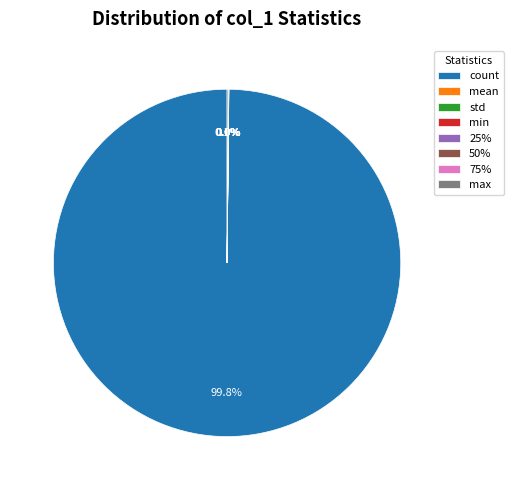

Does any single category account for the majority?

Yes